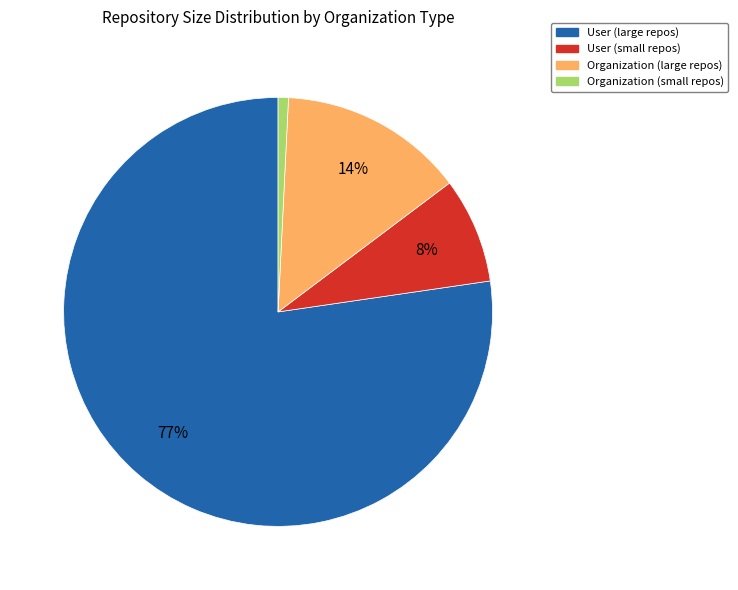

To the nearest percent, what is the average slice percentage?

25%